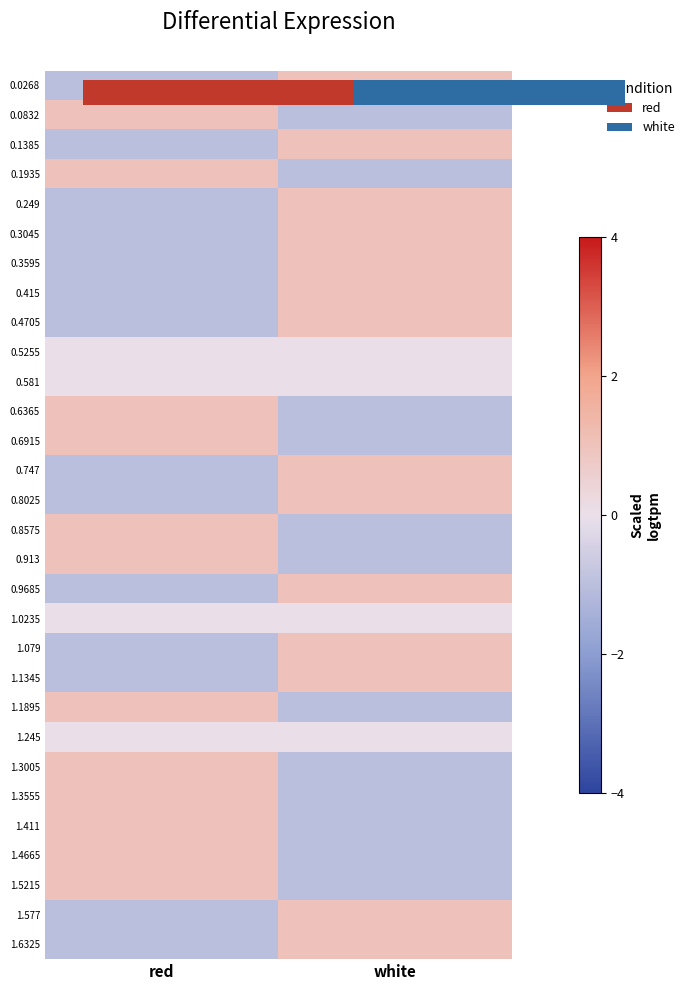

Which label corresponds to the smallest value in the chart?

white